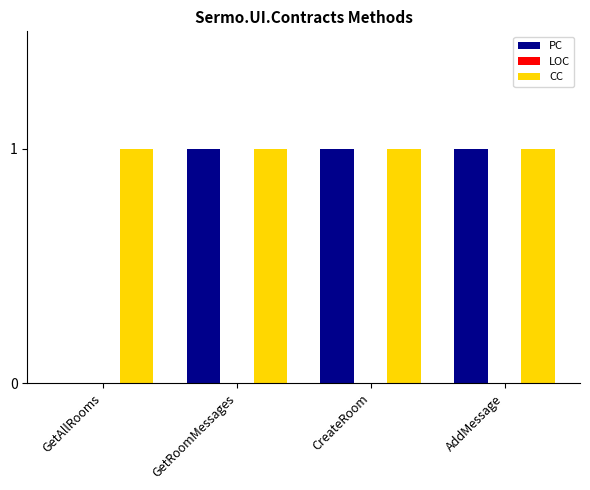

The CC series shows 1 at AddMessage. True or false?

True